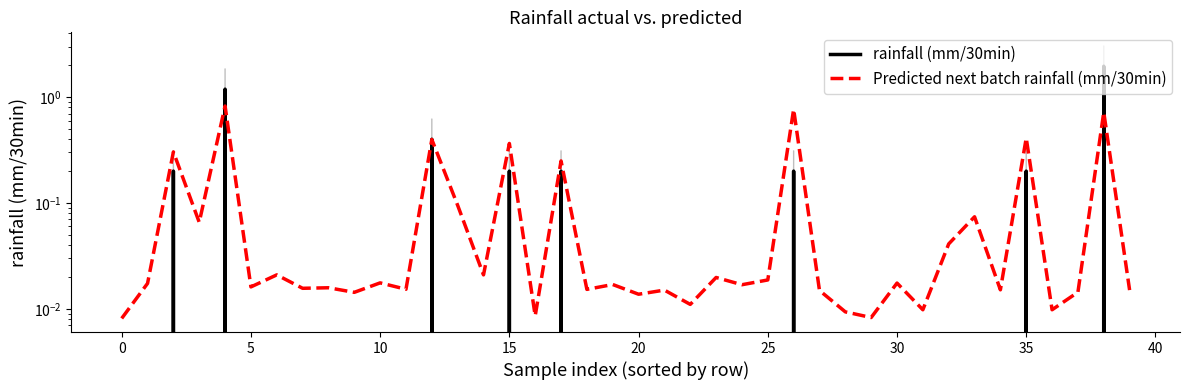

How many values in rainfall (mm/30min) are above zero?

8